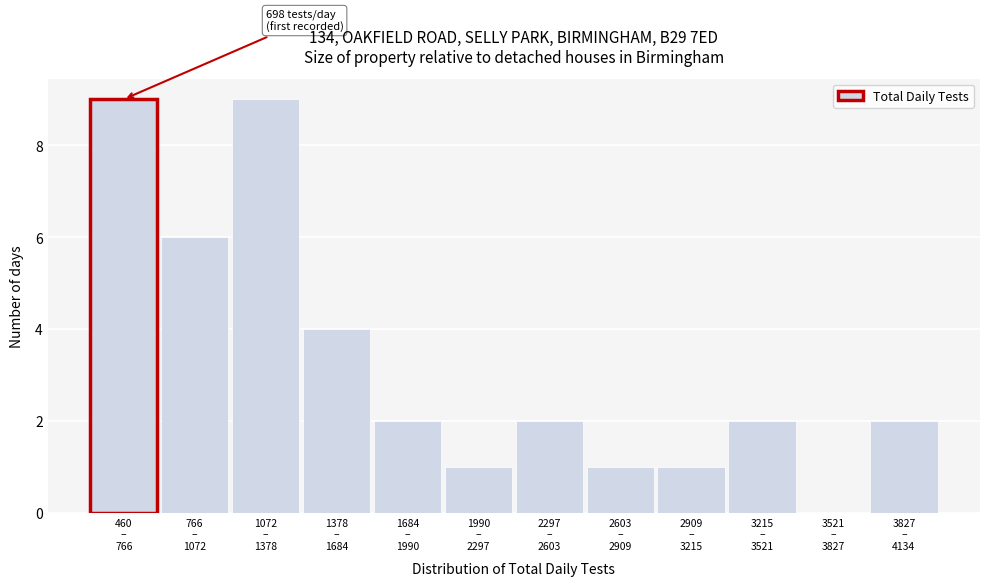

What is the maximum value shown in the chart?

9